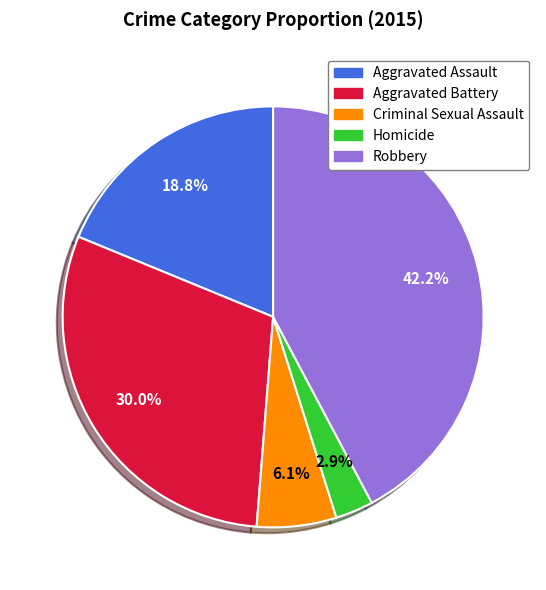

How many slices are in this pie chart?

5